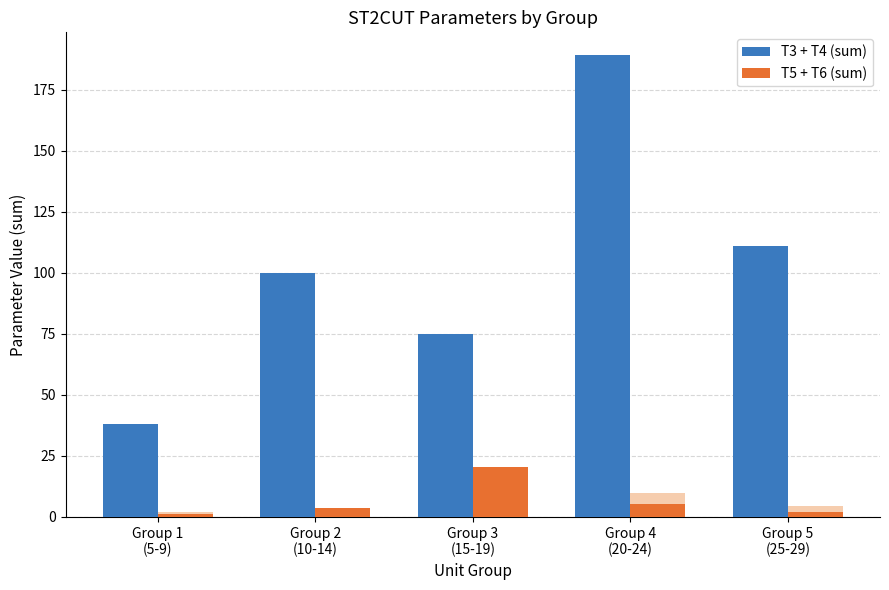

What is the average value of the T5 + T6 (sum) series?

6.6